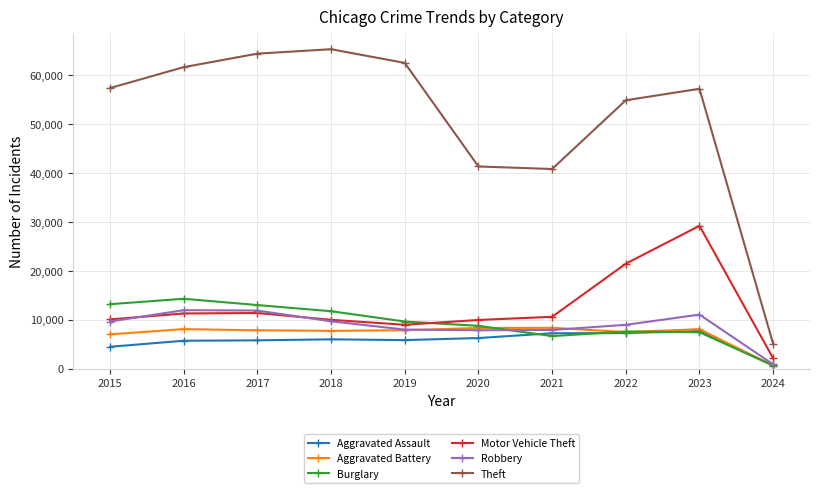

True or false: Theft and Robbery cross at least once.

False